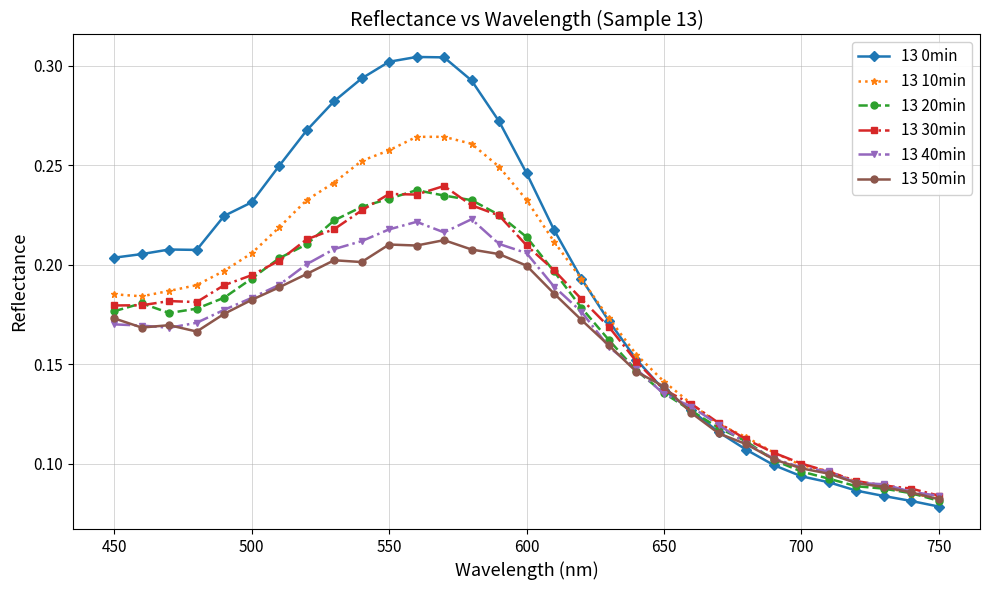

How many distinct data groups are displayed?

6